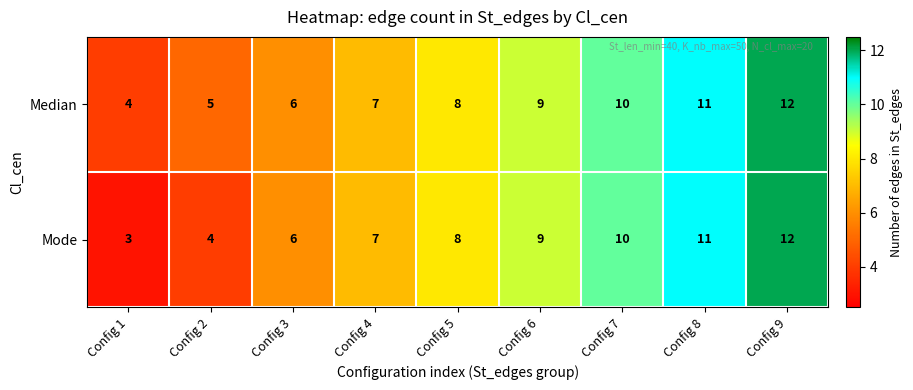

Which series changed the most between Config 2 and Config 4?

Mode